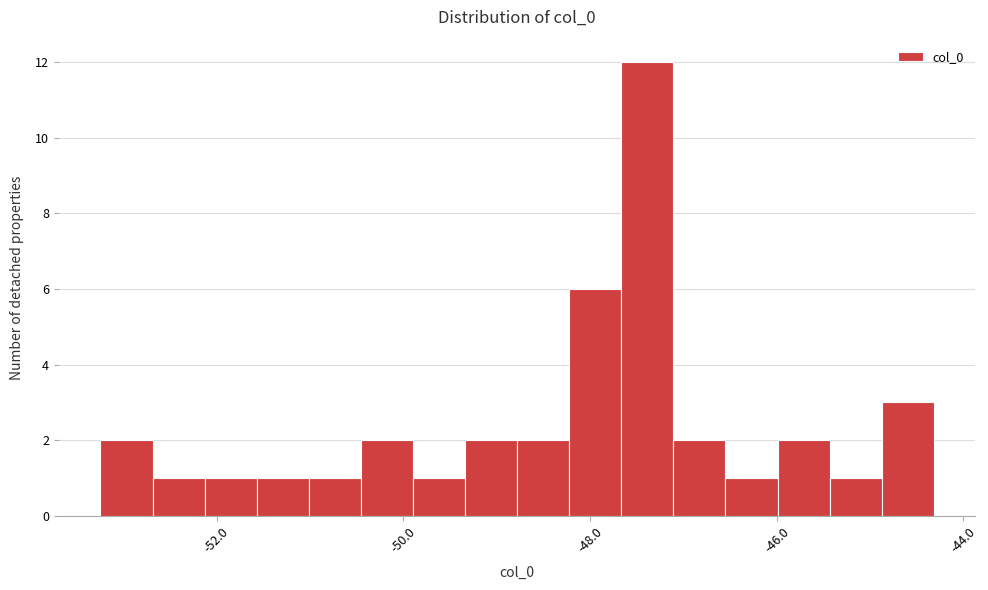

Read against the x-axis, roughly where is the centre of the tallest bar?

-47.4